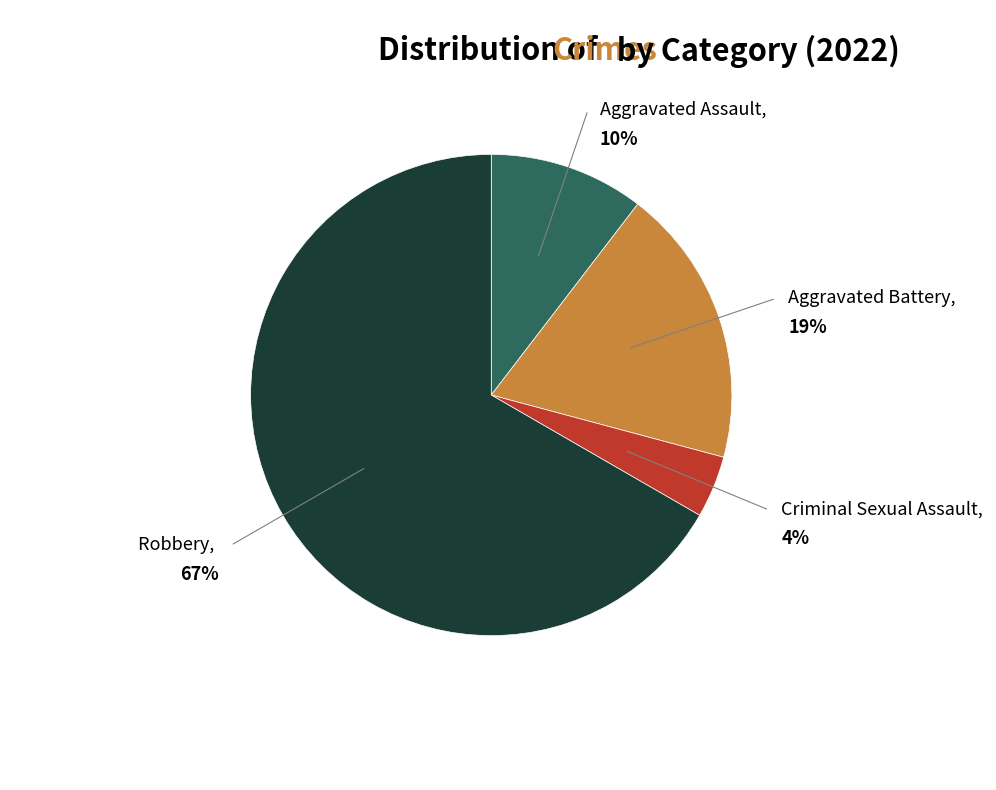

Is there any slice that represents more than half of the pie?

Yes